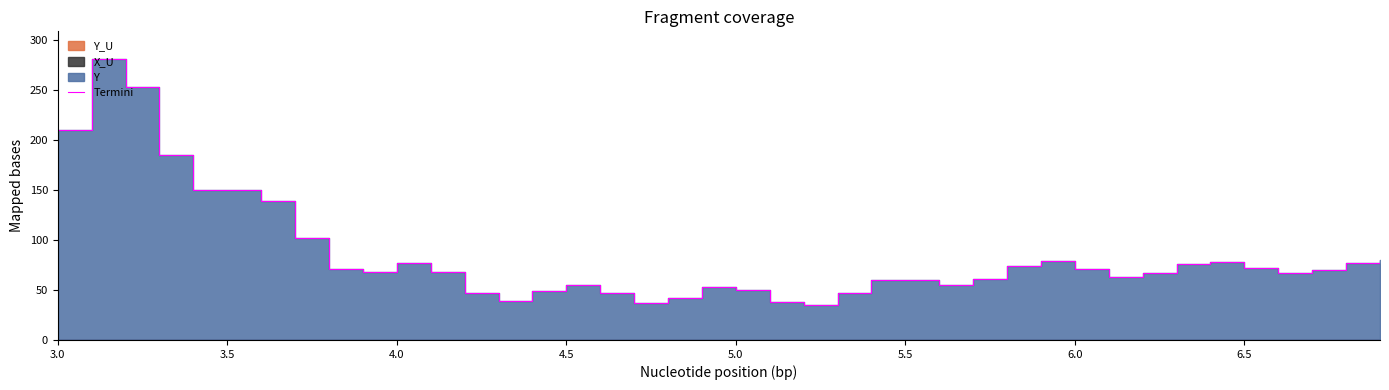

What is the difference between the second highest and minimum values?

218.2